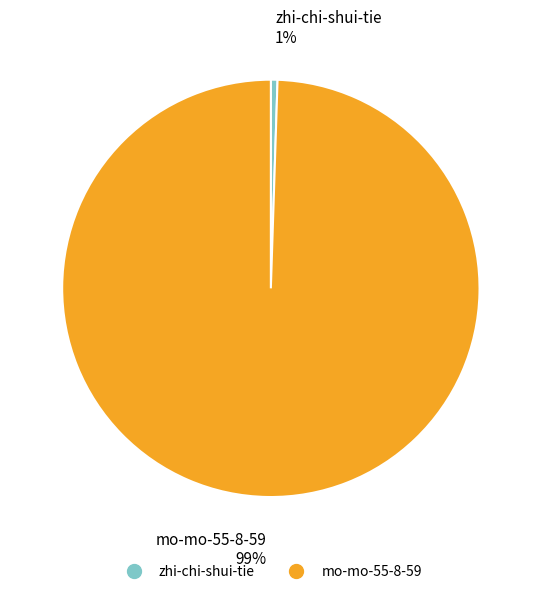

Which slice represents more than half of the pie?

mo-mo-55-8-59